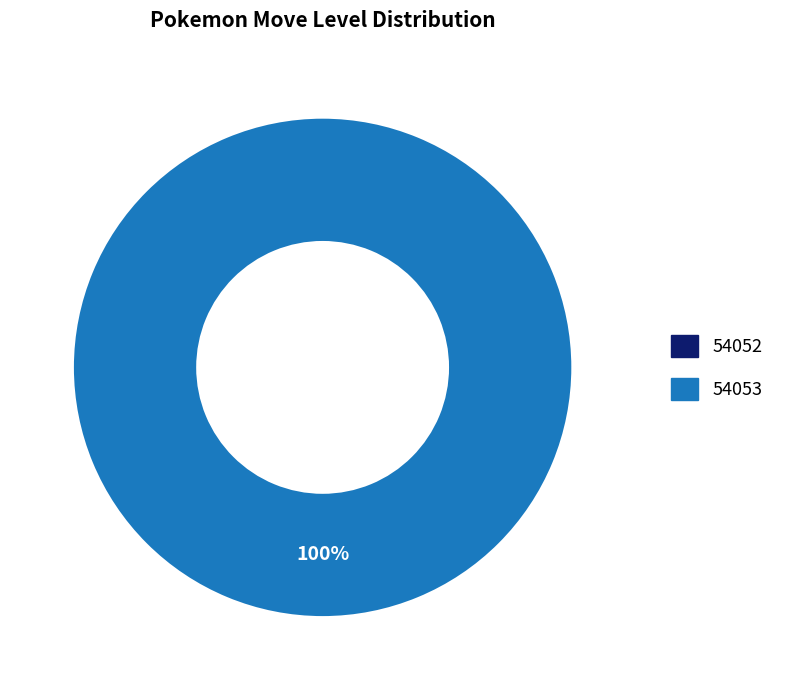

How many slices are in this pie chart?

2